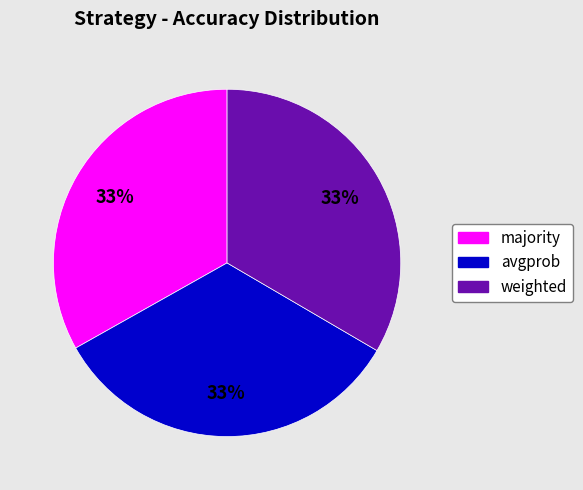

How many segments does this pie chart have?

3